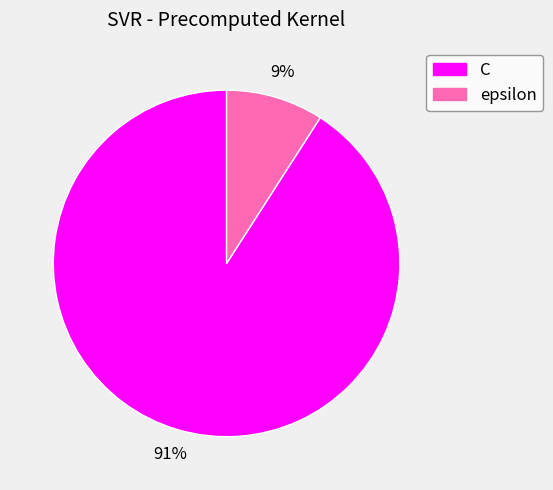

How many slices are in this pie chart?

2